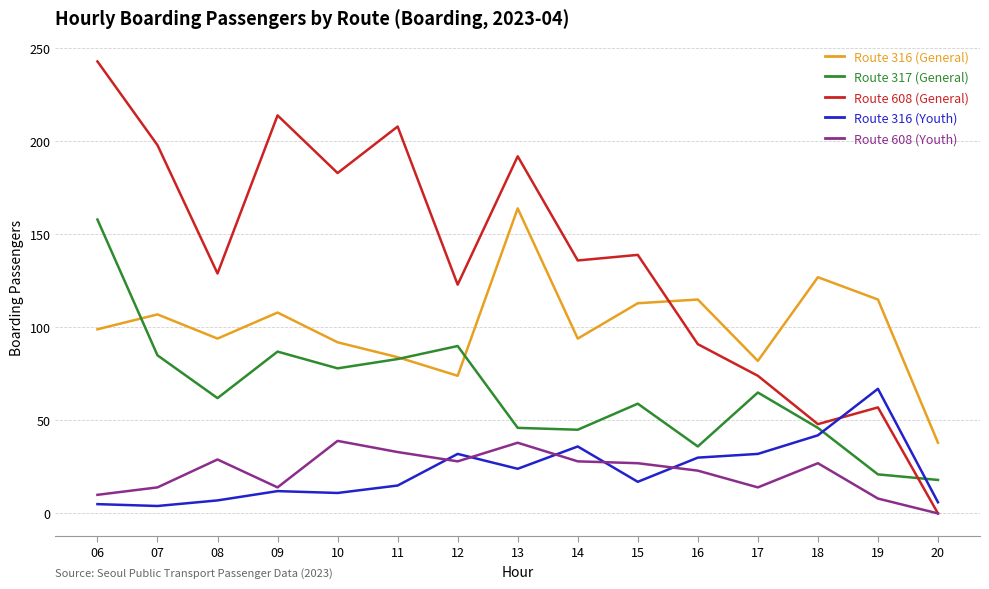

Where do Route 608 (General) and Route 316 (General) first cross each other?

15 and 16